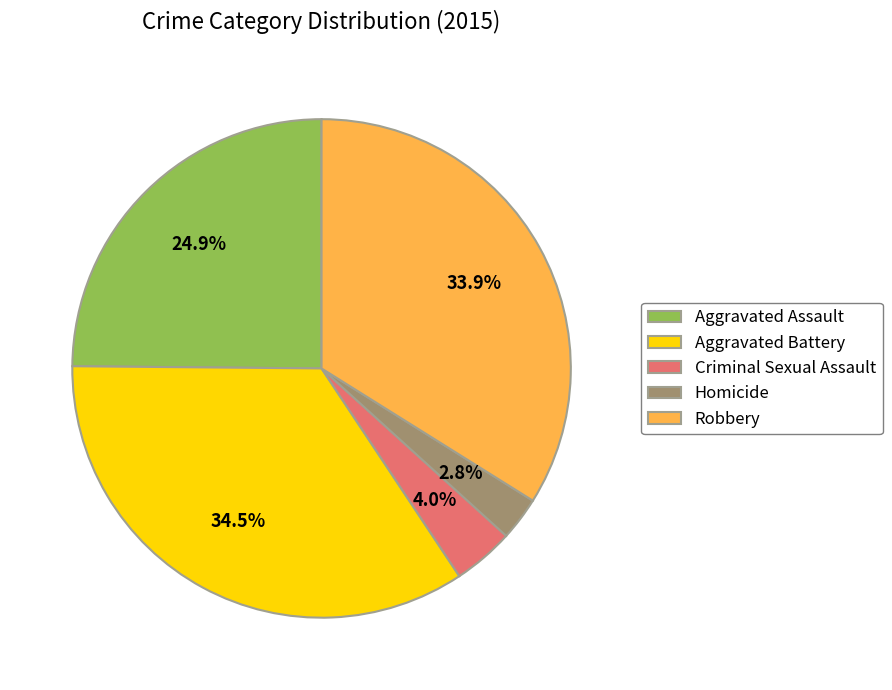

What is the ratio of the value at Homicide to the value at Criminal Sexual Assault?

0.7